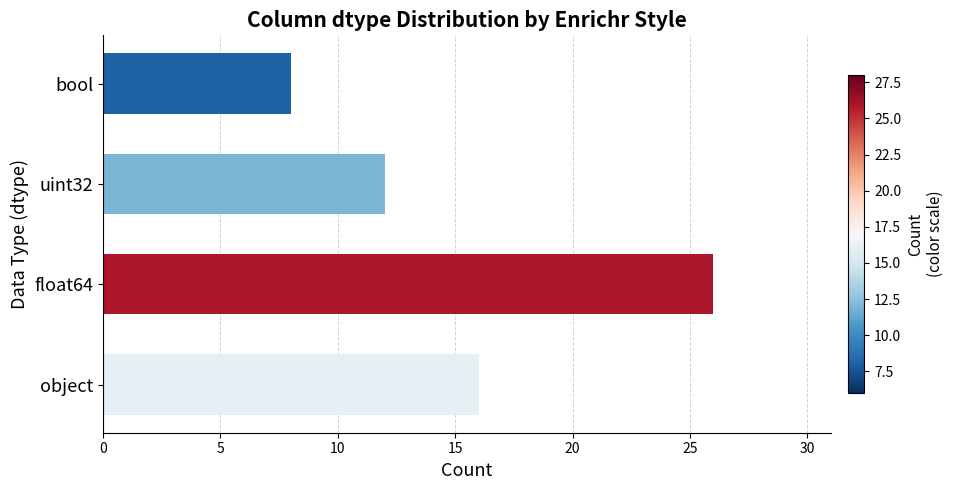

The value at bool is 2. True or false?

False